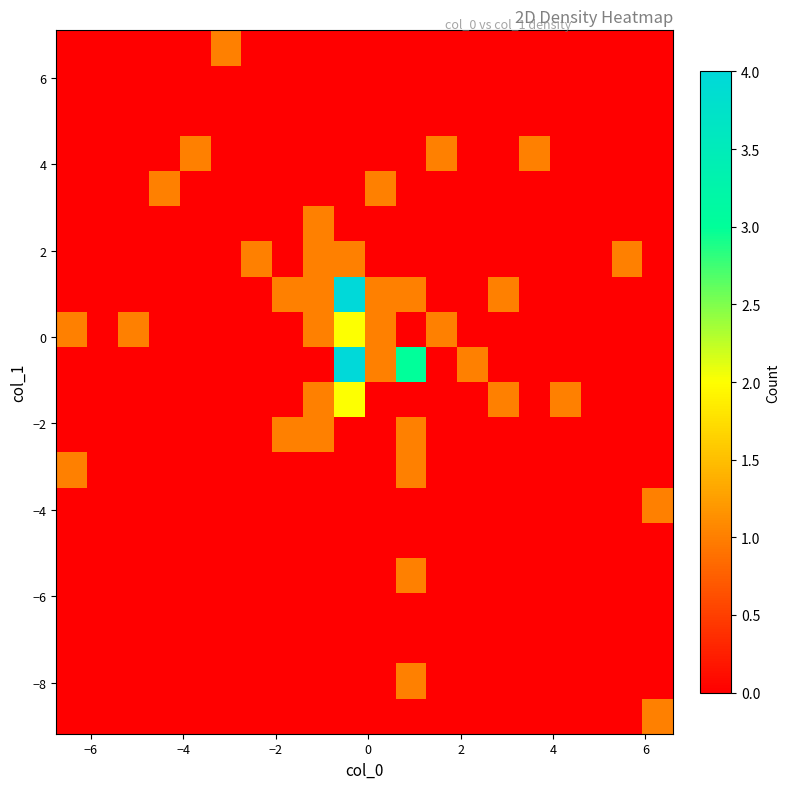

At how many categories does at least one series exceed 3?

1